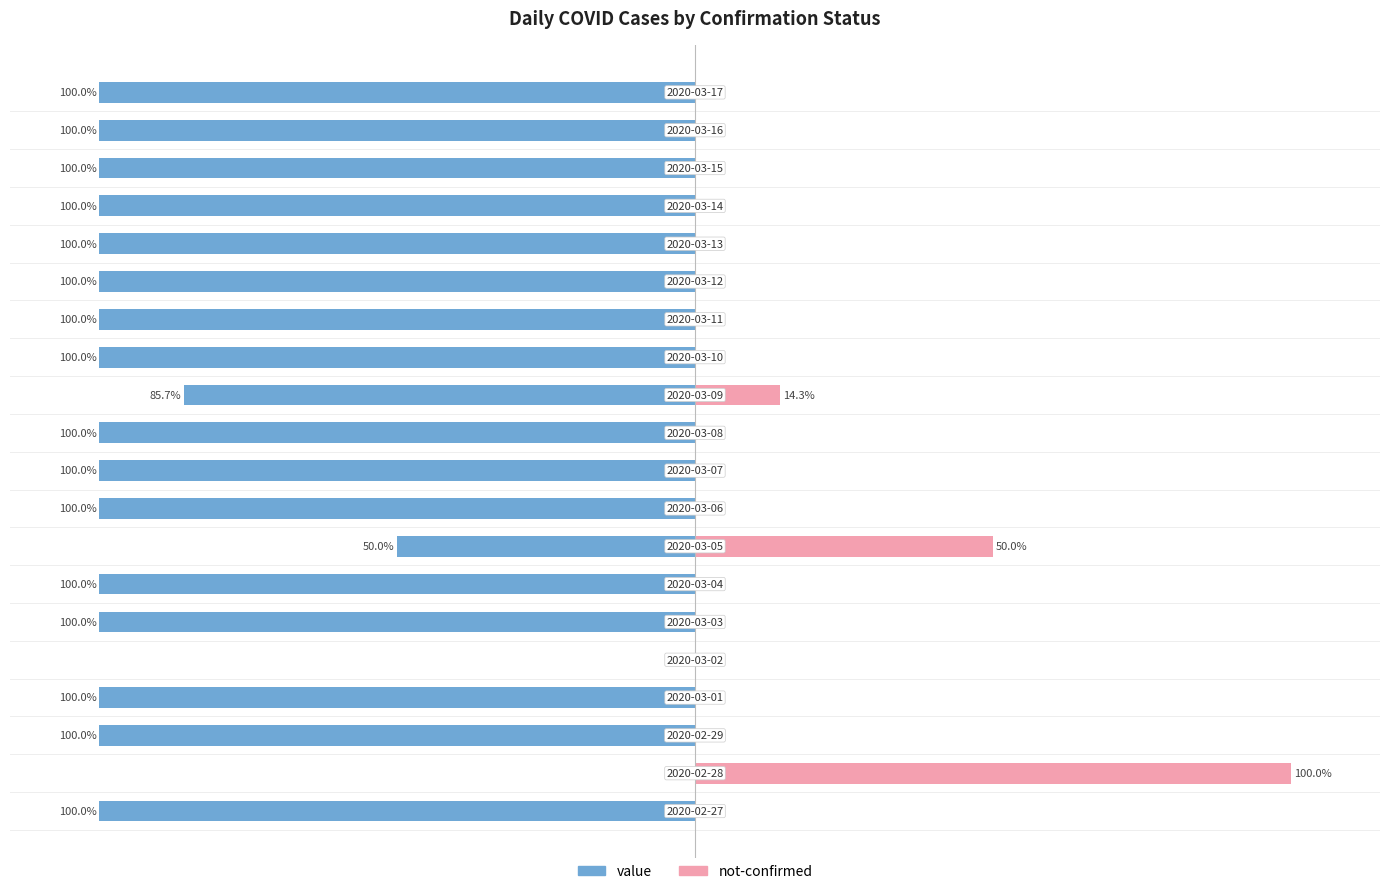

What are all the series names shown in the legend?

value, not-confirmed